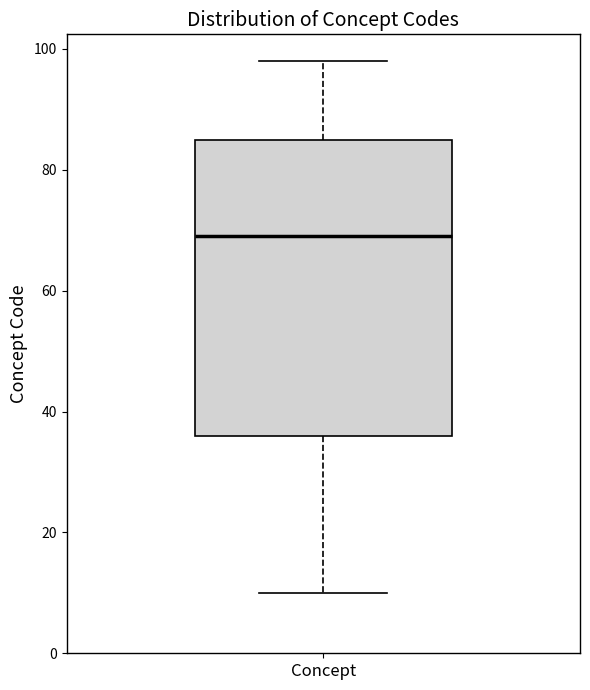

Where does the lower whisker of the box for Concept end on the y-axis? The values are not printed on the chart, so give them approximately, as read against the axis.

10